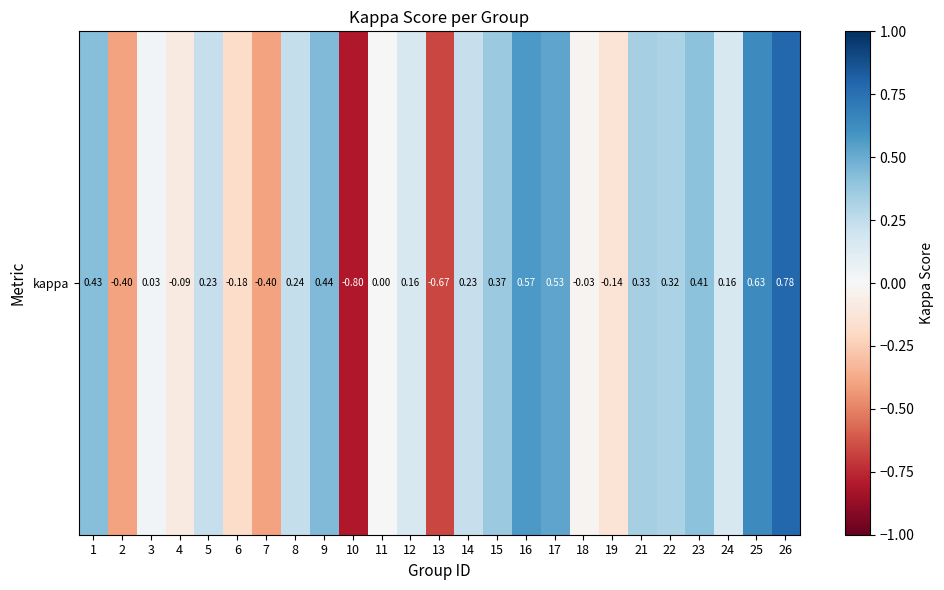

Where does the data first go above 0?

1